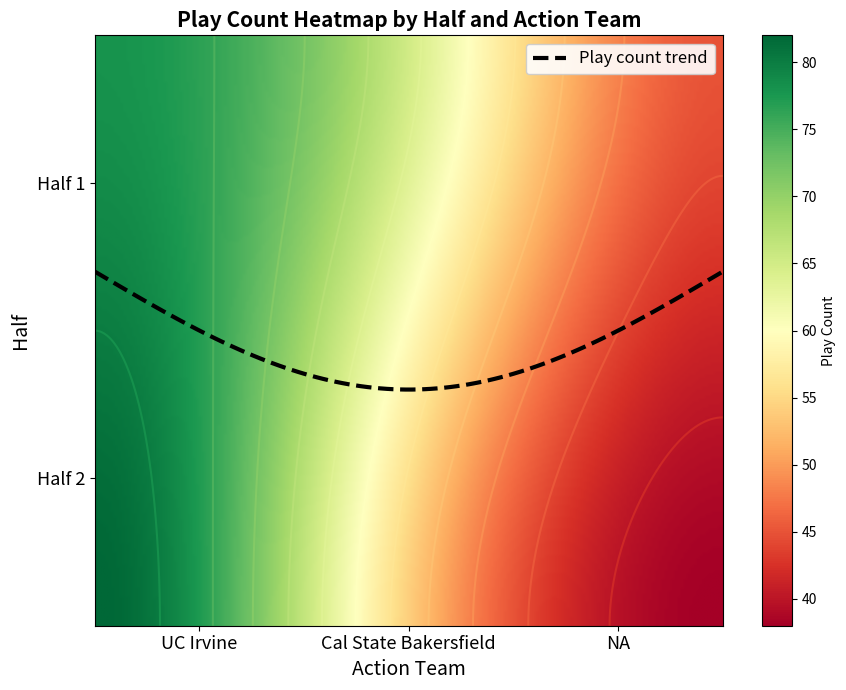

What is the sum of all NA values?

83